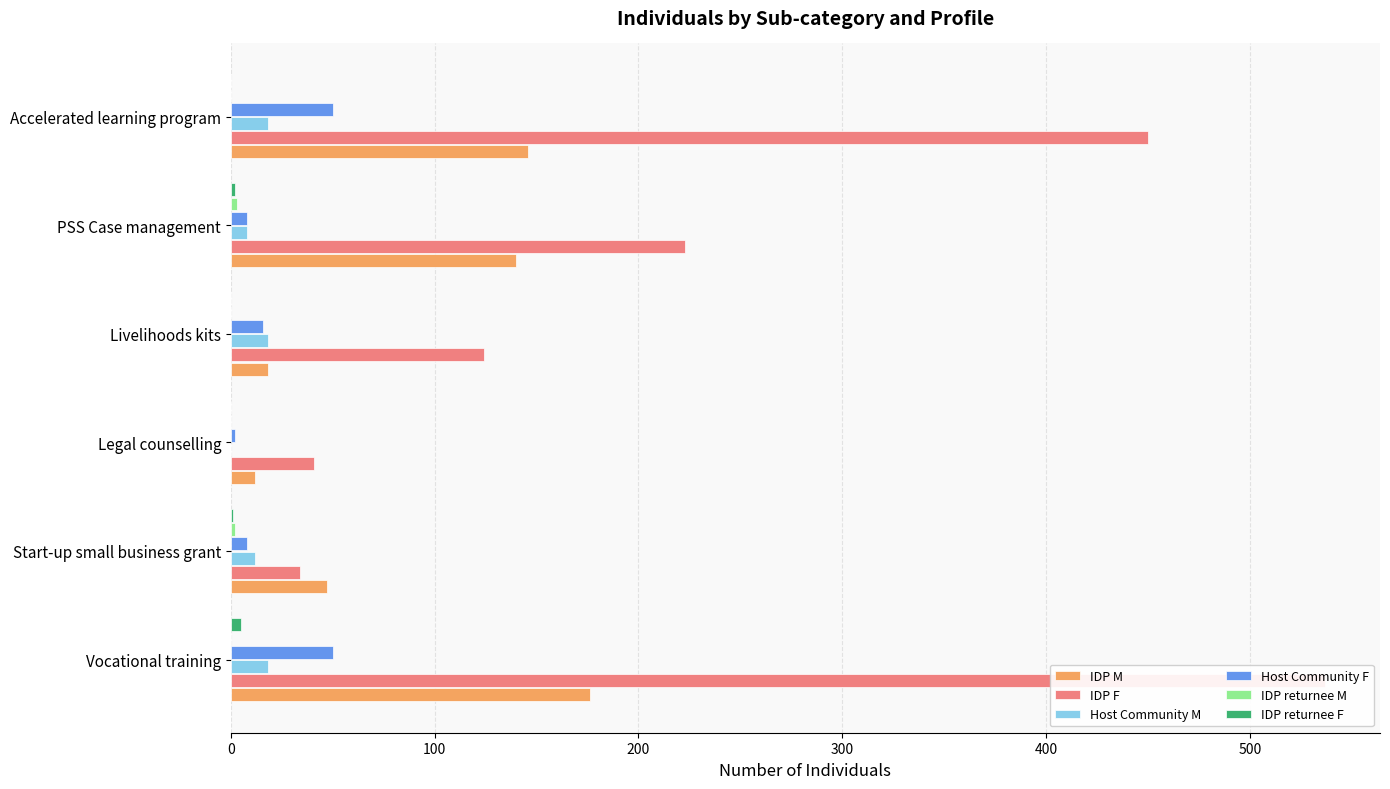

Rank the series at Accelerated learning program from lowest to highest value.

IDP returnee M, IDP returnee F, Host Community M, Host Community F, IDP M, IDP F